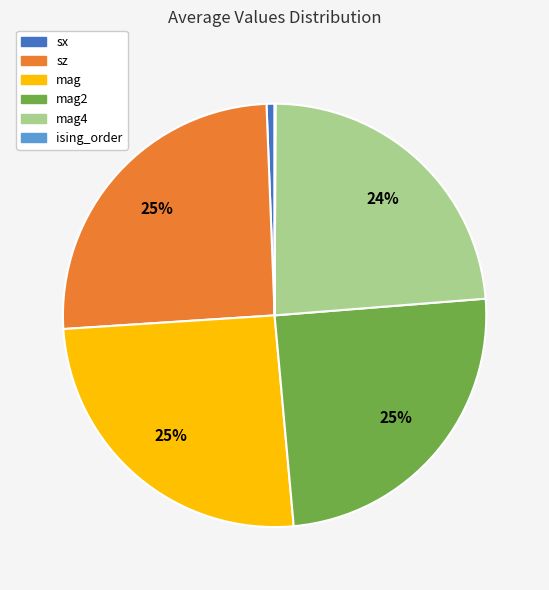

The mag slice represents 25% of the pie. True or false?

True